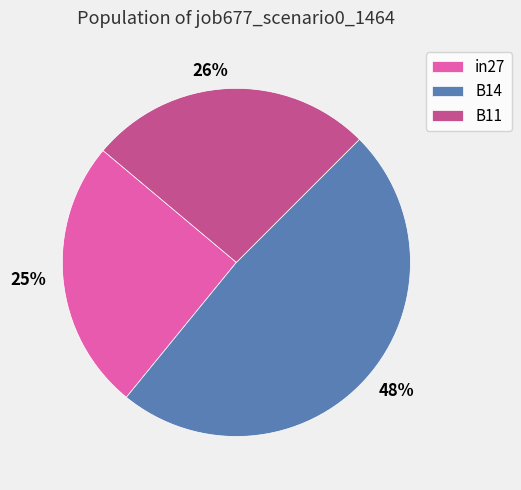

Which slice is the smallest?

in27